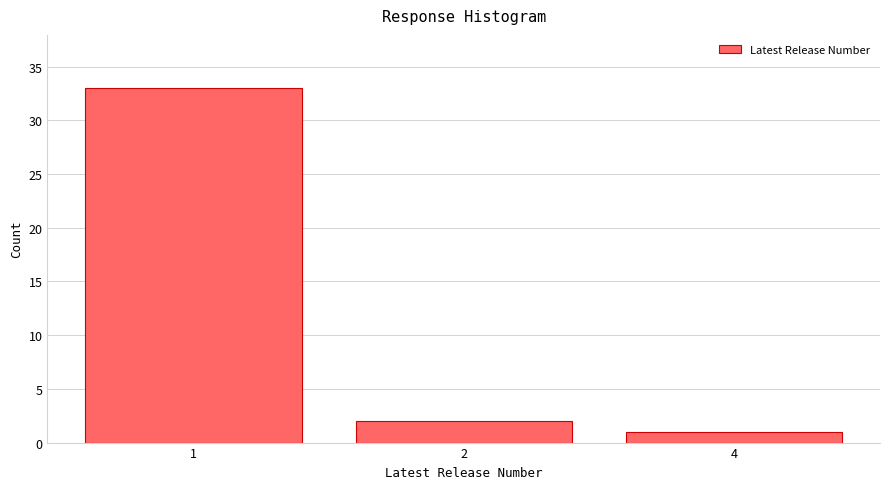

Reading left to right, extract all data points from this chart.

1=33	2=2	4=1